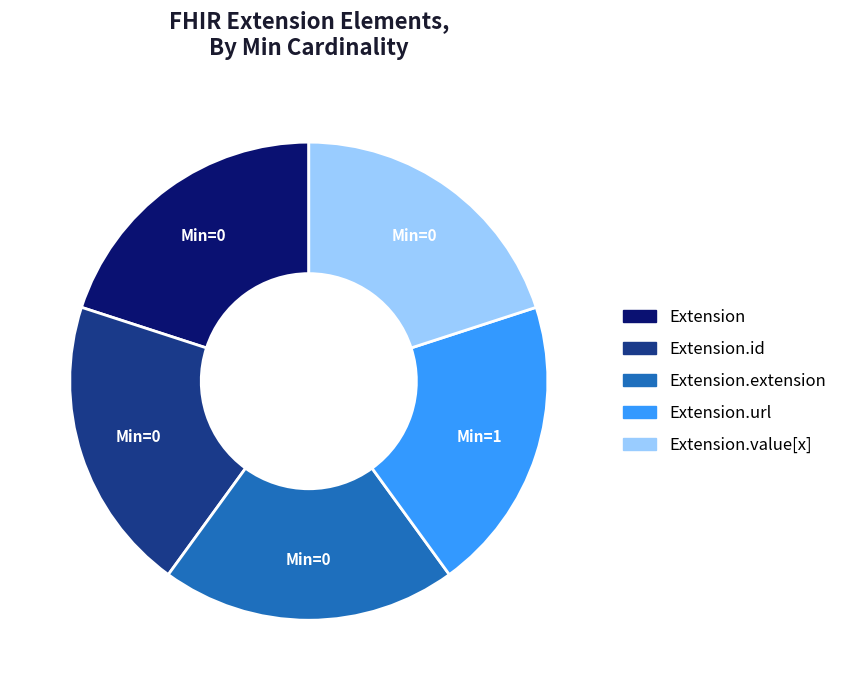

Is there any slice that represents more than half of the pie?

No